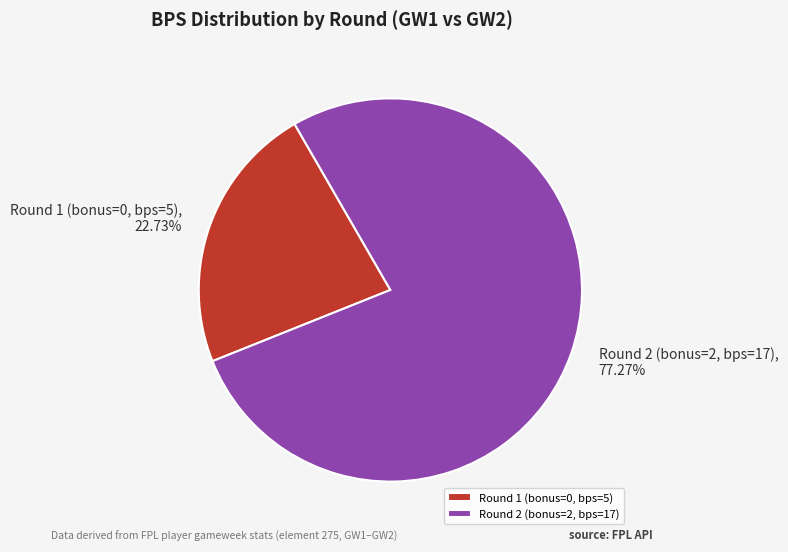

What is the smallest slice in the pie chart?

Round 1 (bonus=0, bps=5)